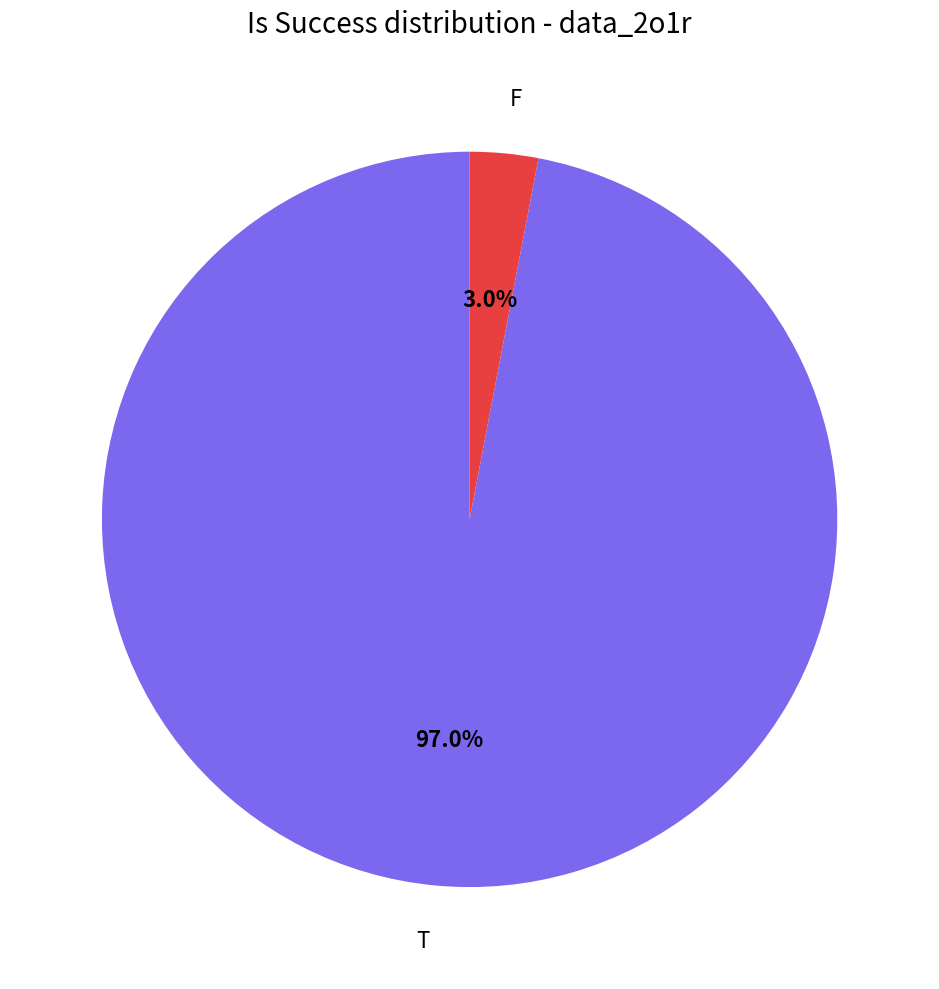

What percentage is NOT represented by T?

3.0%